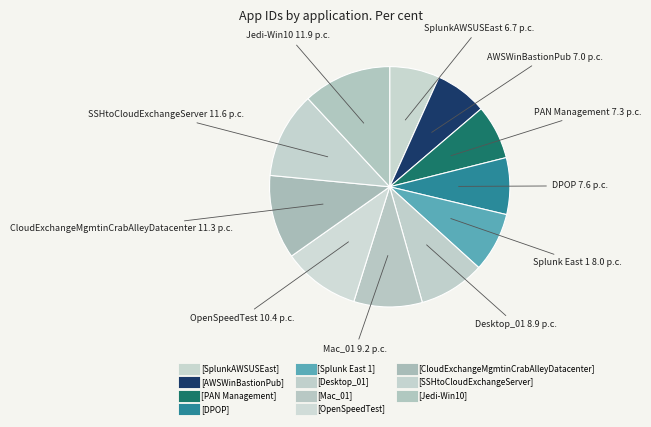

The [Jedi-Win10] slice represents 5% of the pie. True or false?

False